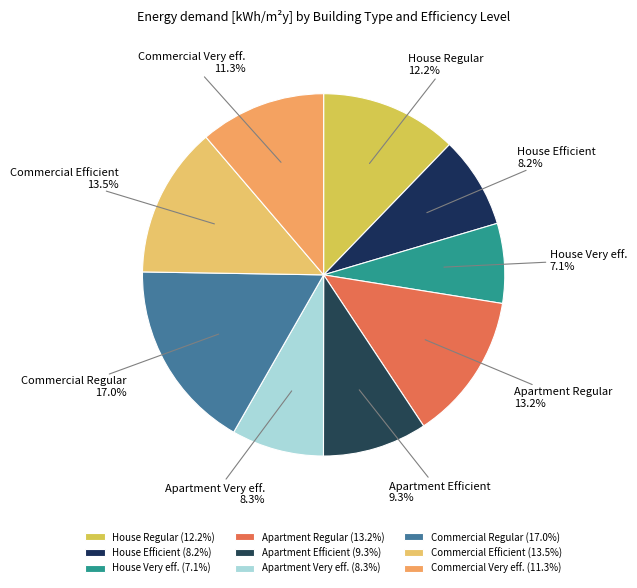

To the nearest percent, what is the difference between the largest and smallest slice percentages?

10%